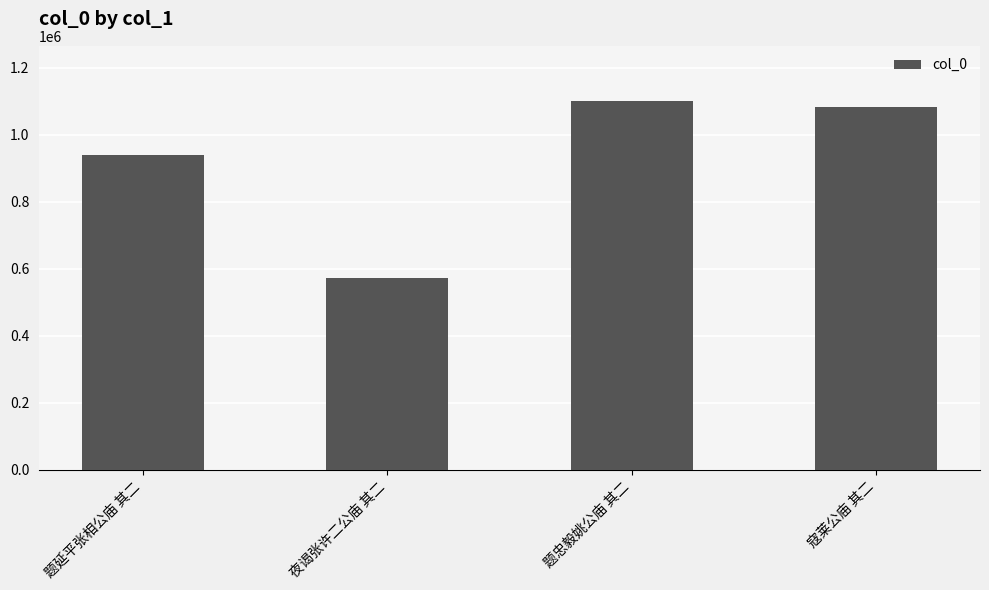

Reading left to right, extract all data points from this chart.

题延平张相公庙 其二=940779	夜谒张许二公庙 其二=573750	题忠毅姚公庙 其二=1100422	寇莱公庙 其二=1082525